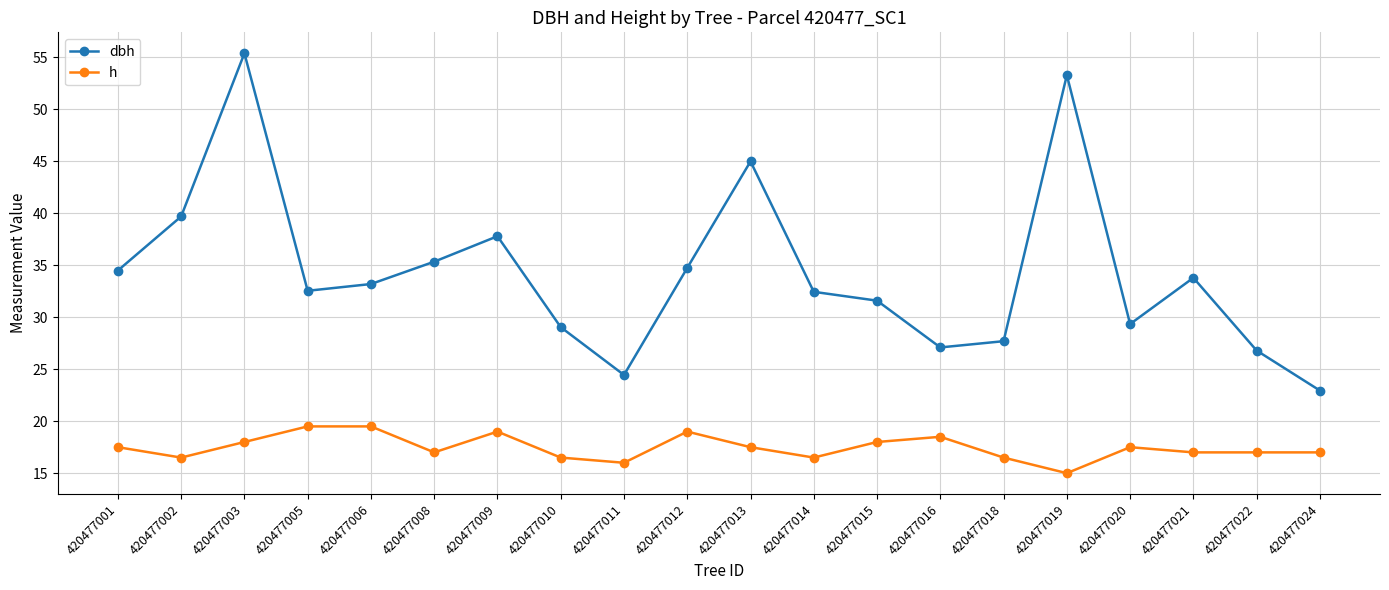

What are all the series names shown in the legend?

dbh, h